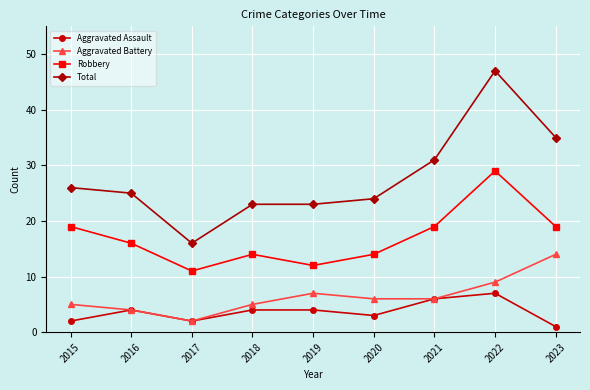

Rank the series at 2023 from lowest to highest value.

Aggravated Assault, Aggravated Battery, Robbery, Total